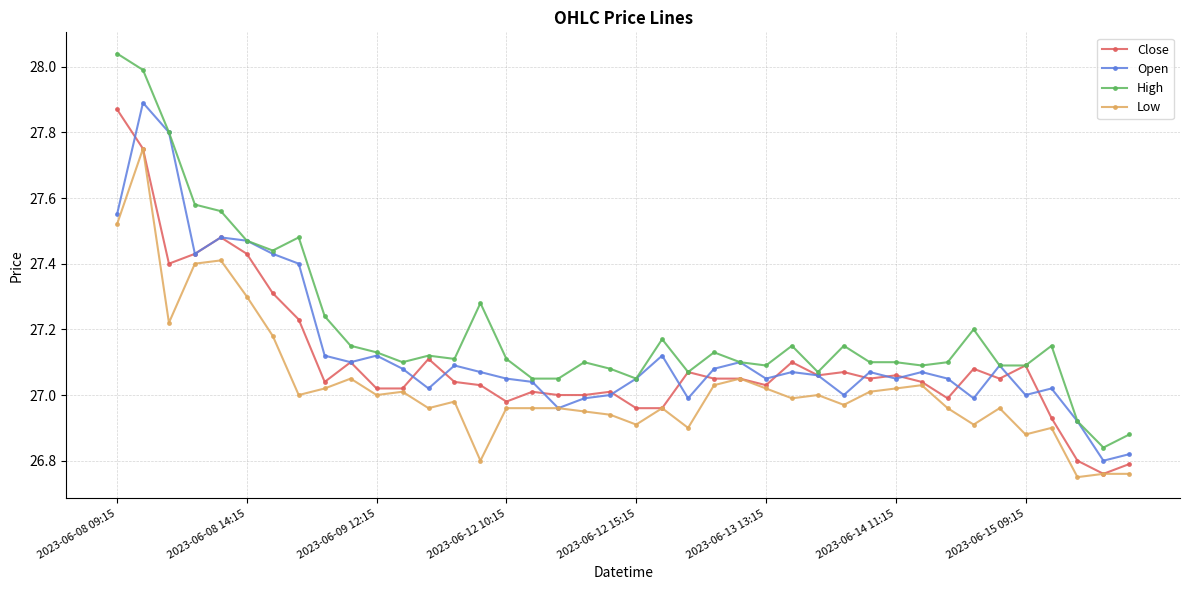

Which series has the largest total across all categories?

High